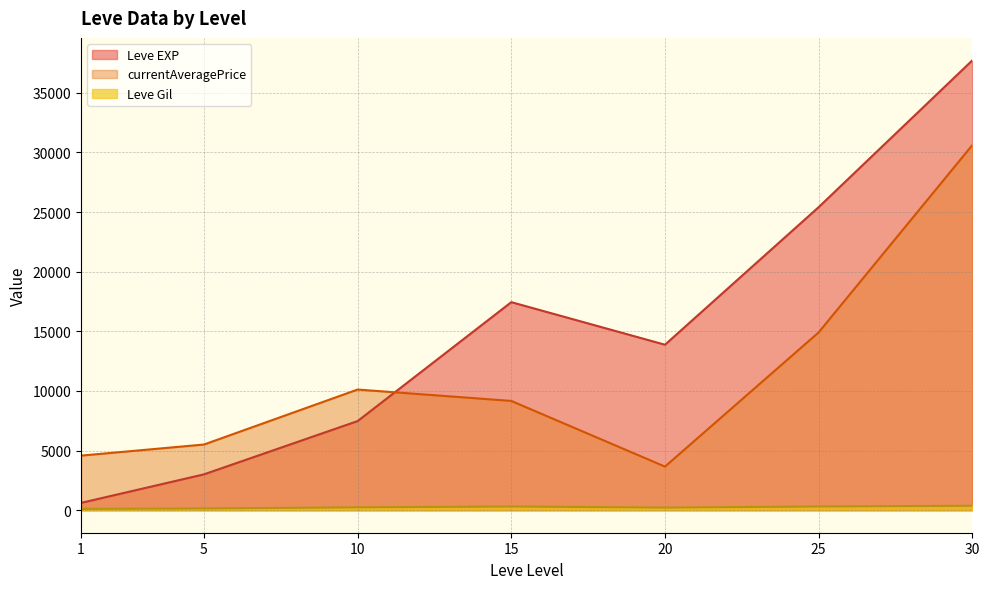

List the labels in order of currentAveragePrice value, largest first.

30, 25, 10, 15, 5, 1, 20